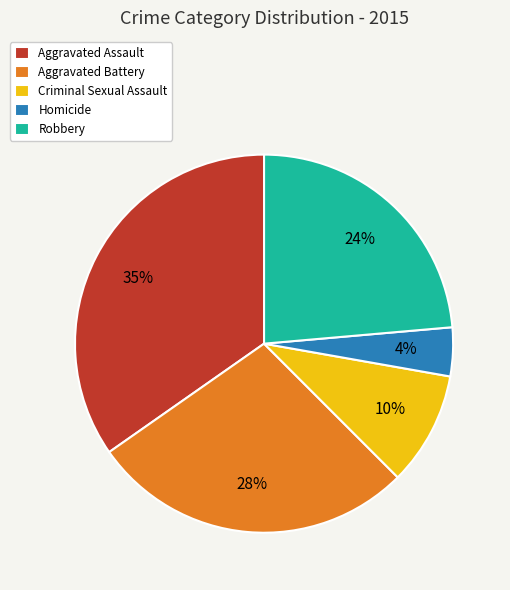

To the nearest percent, what is the difference between the Aggravated Battery and Criminal Sexual Assault slice percentages?

18%